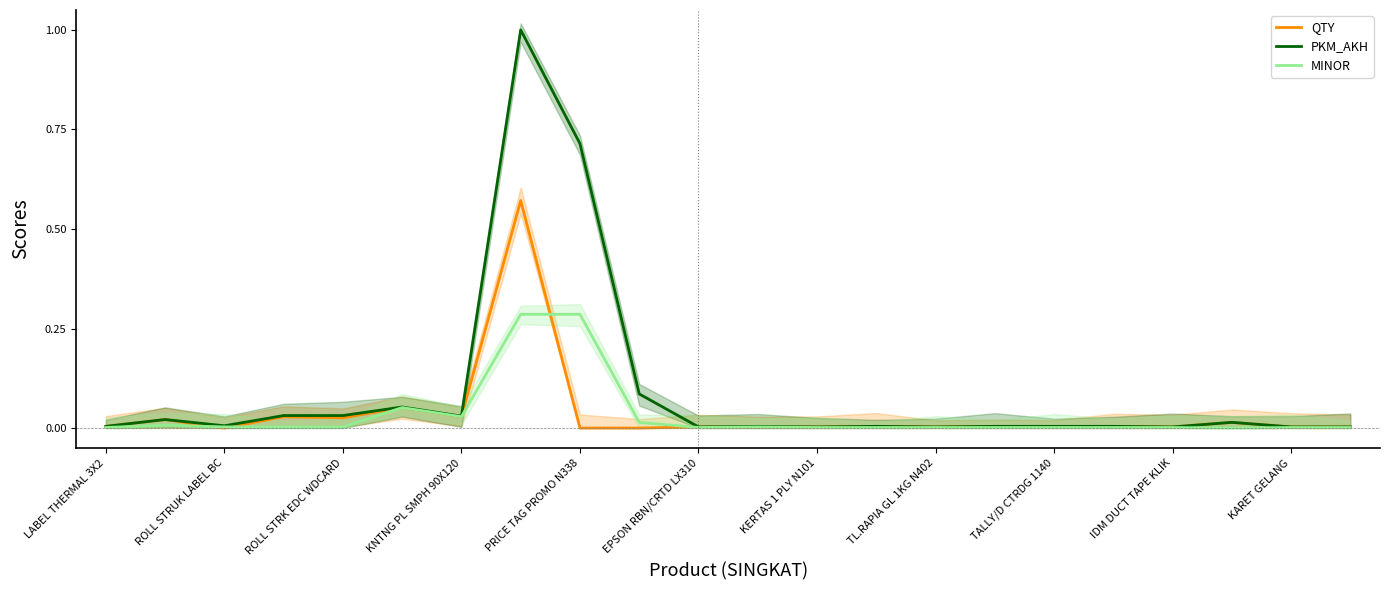

True or false: QTY has a value of 0.0 at LABEL THERMAL 3X2.

True